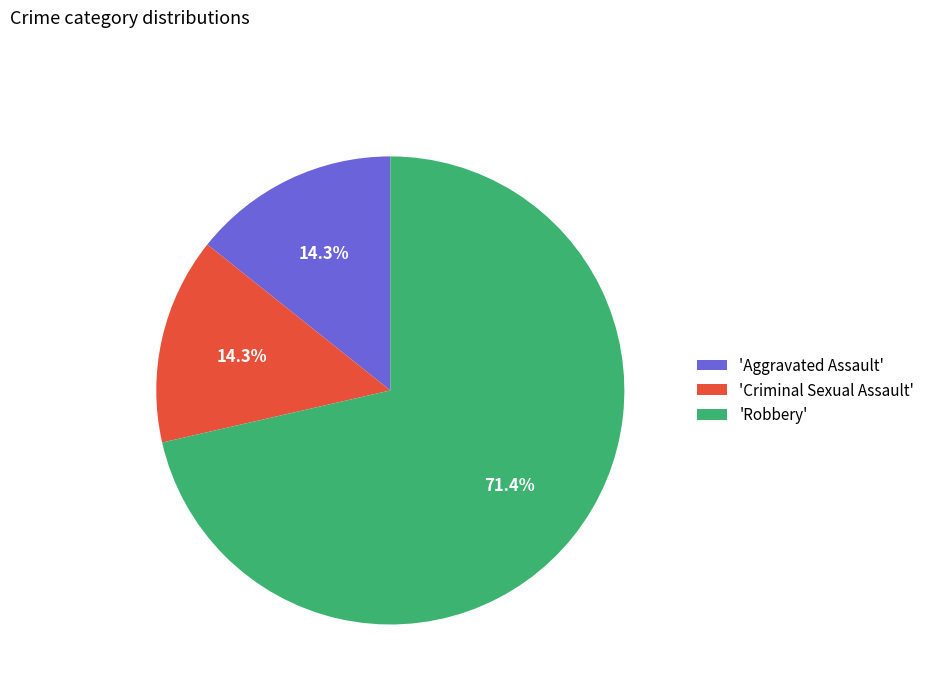

To the nearest percent, what is the average slice percentage?

33%